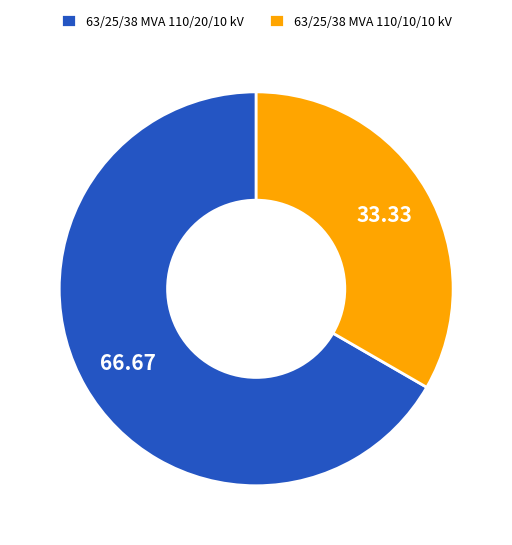

Combined, do 63/25/38 MVA 110/20/10 kV and 63/25/38 MVA 110/10/10 kV account for over 50%?

Yes